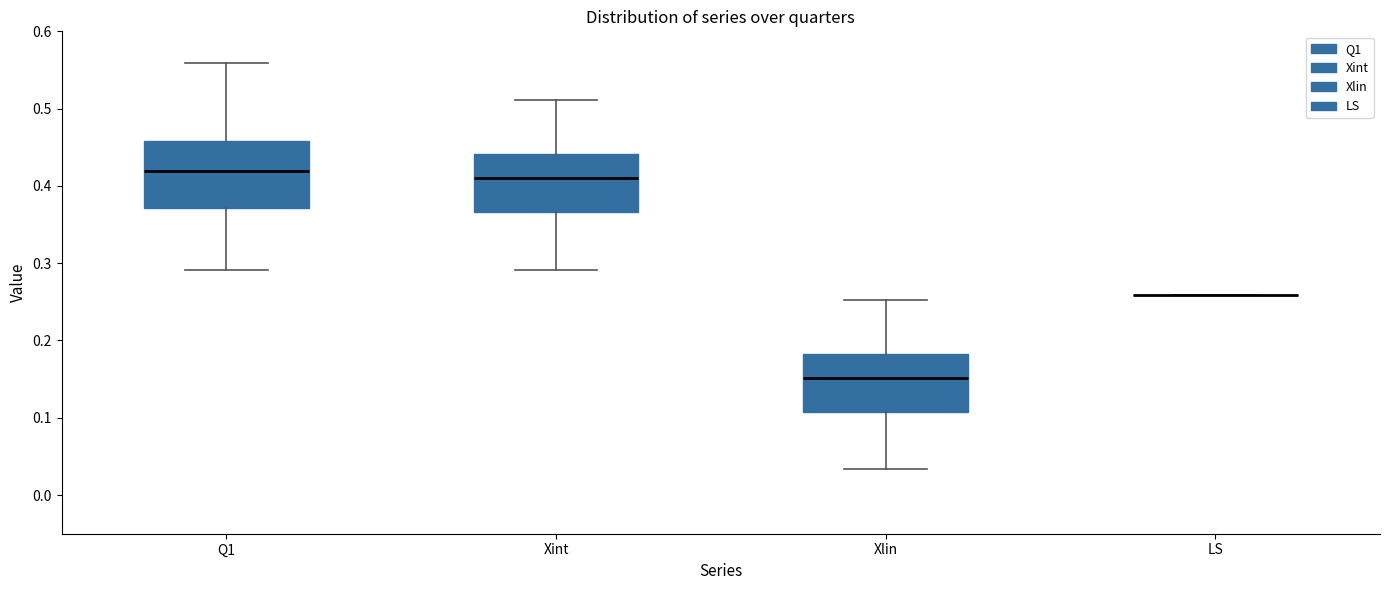

Where is the lower edge of the box for Xlin on the y-axis? The values are not printed on the chart, so give them approximately, as read against the axis.

0.11